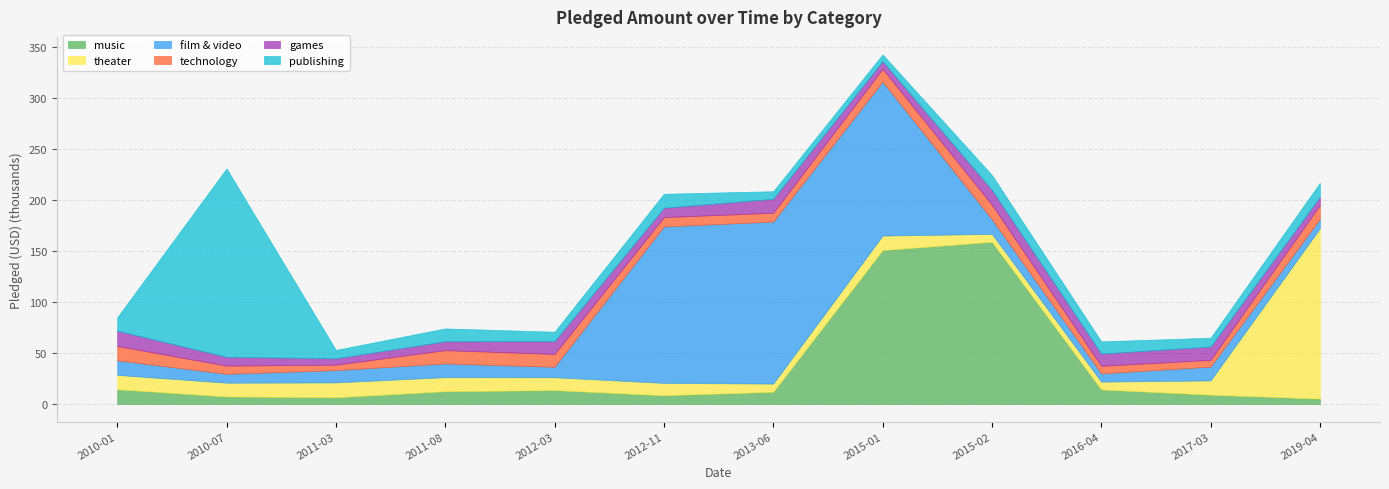

How many interior local peaks does the technology series have?

2